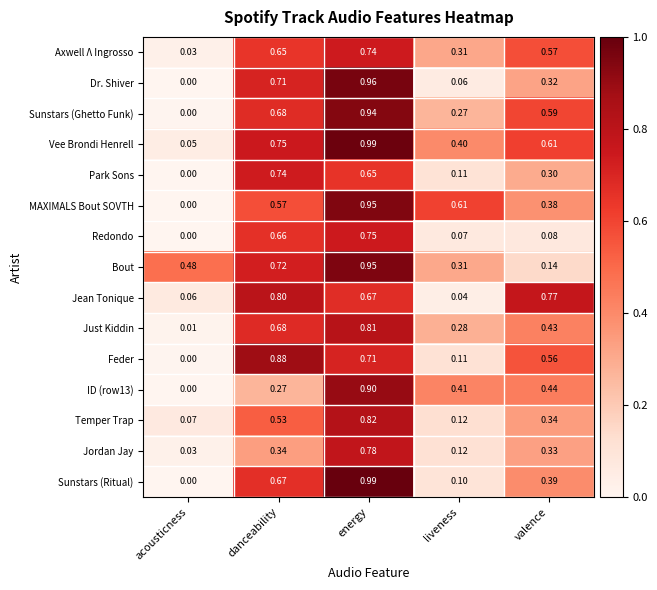

Which series has the widest spread of values?

Sunstars (Ritual)